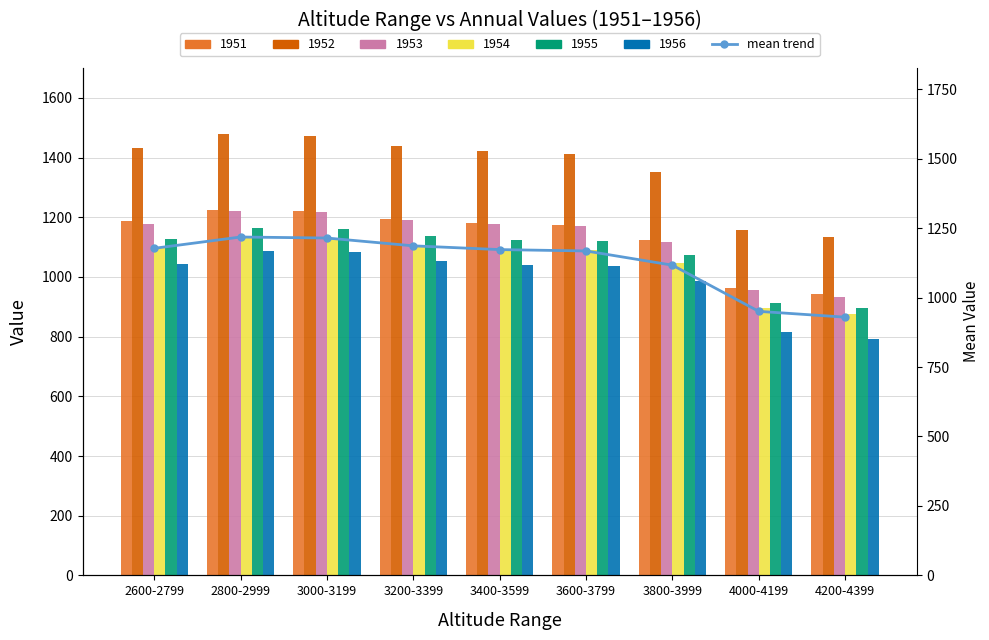

Reading left to right, what are all the values shown in this chart?

2600-2799=1177.3	2800-2999=1218.0	3000-3199=1214.4	3200-3399=1186.2	3400-3599=1172.7	3600-3799=1167.8	3800-3999=1116.7	4000-4199=950.4	4200-4399=929.5